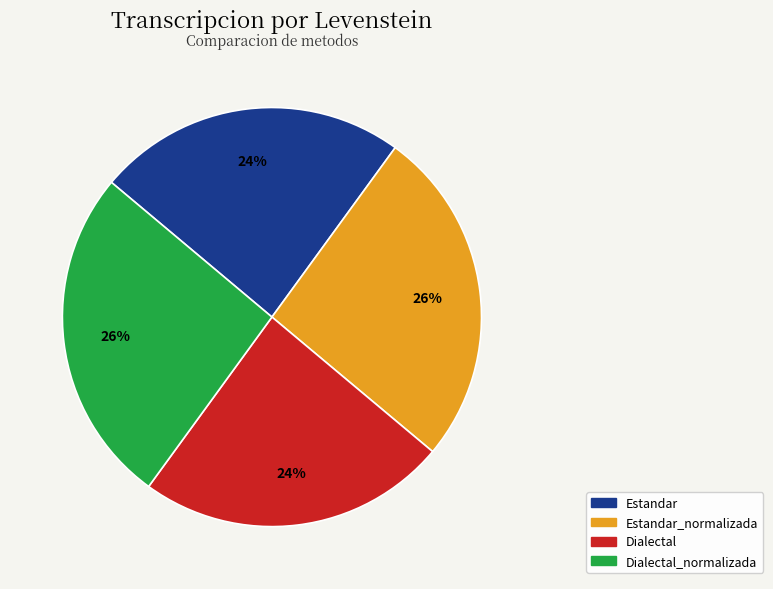

What is the ratio of the value at Estandar to the value at Estandar_normalizada?

0.9